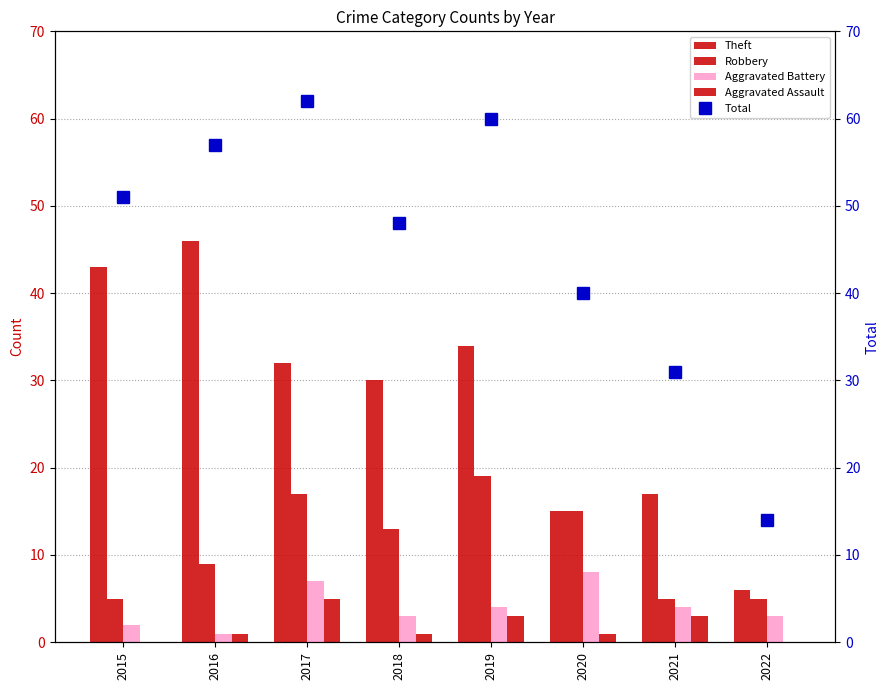

The Aggravated Battery series shows 1 at 2016. True or false?

True